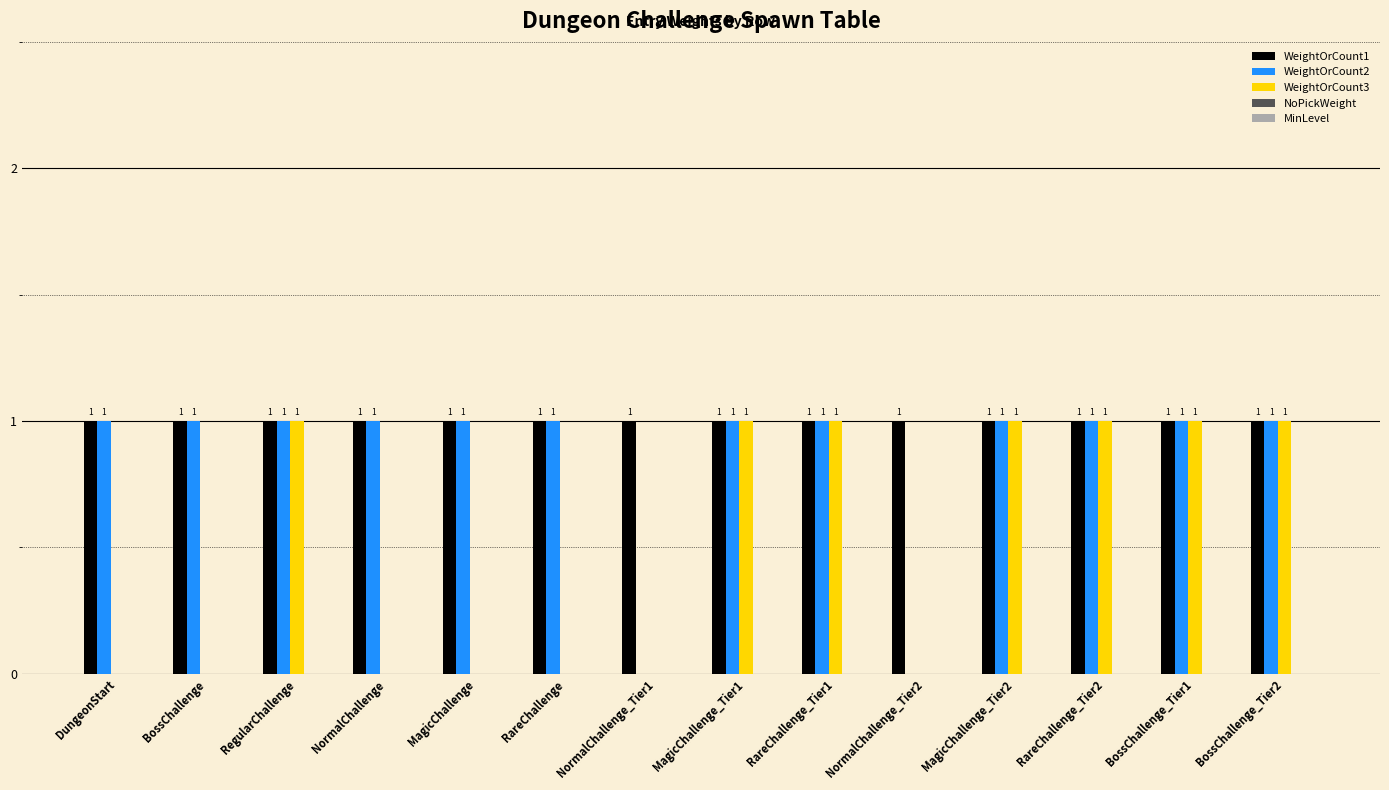

Is it true that WeightOrCount3 equals 1 at MagicChallenge_Tier1?

True